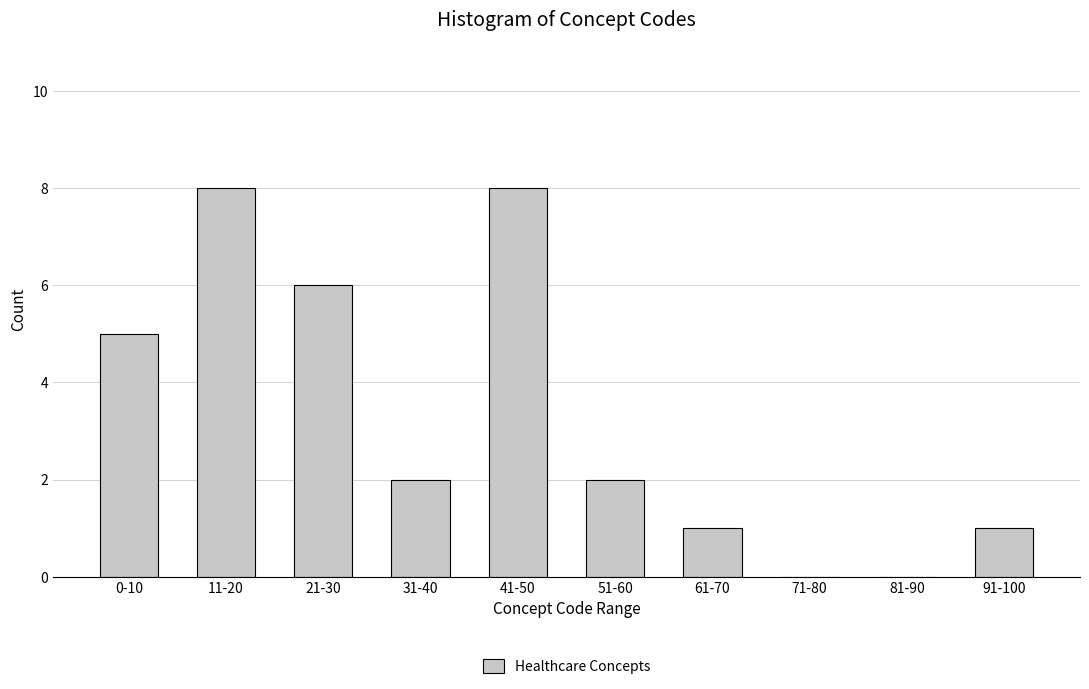

Reading right to left, what are all the values shown in this chart?

91-100=1	81-90=0	71-80=0	61-70=1	51-60=2	41-50=8	31-40=2	21-30=6	11-20=8	0-10=5